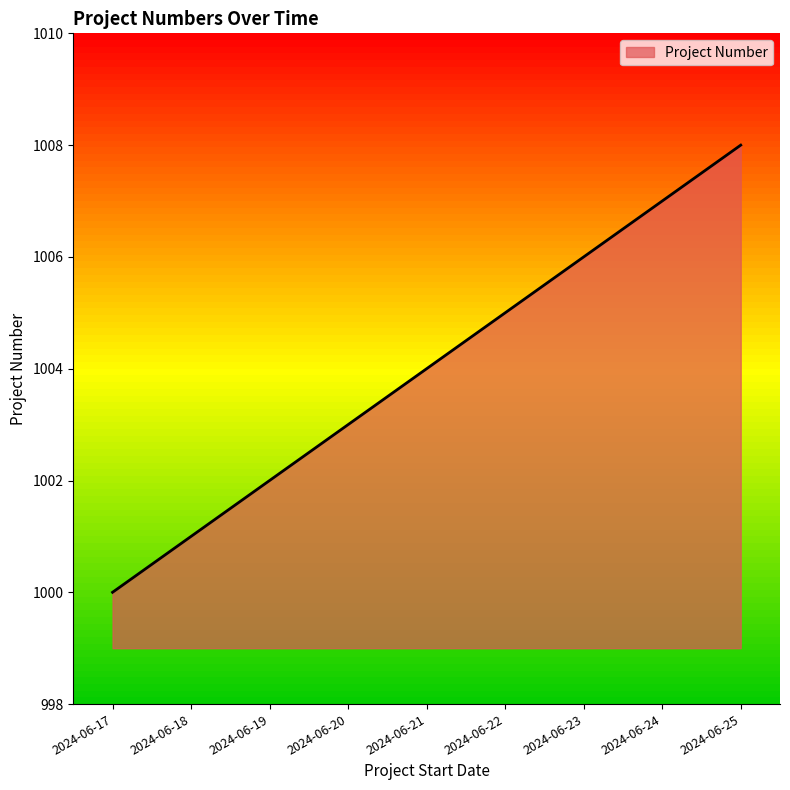

Reading left to right, list all the values displayed in this chart.

2024-06-17=1000	2024-06-18=1001	2024-06-19=1002	2024-06-20=1003	2024-06-21=1004	2024-06-22=1005	2024-06-23=1006	2024-06-24=1007	2024-06-25=1008